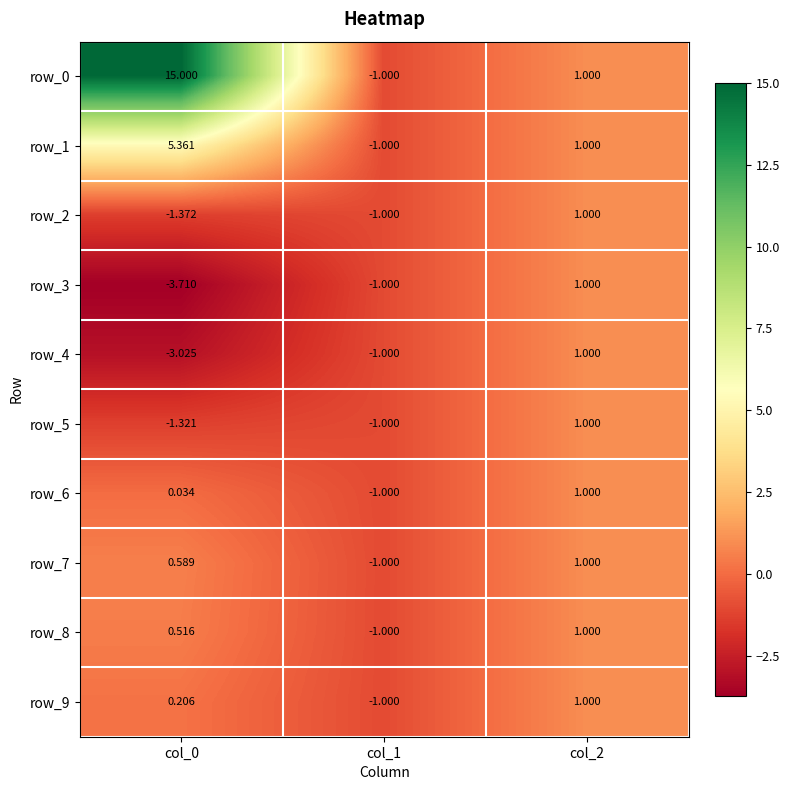

The value of row_8 at col_1 is -0.4. True or false?

False